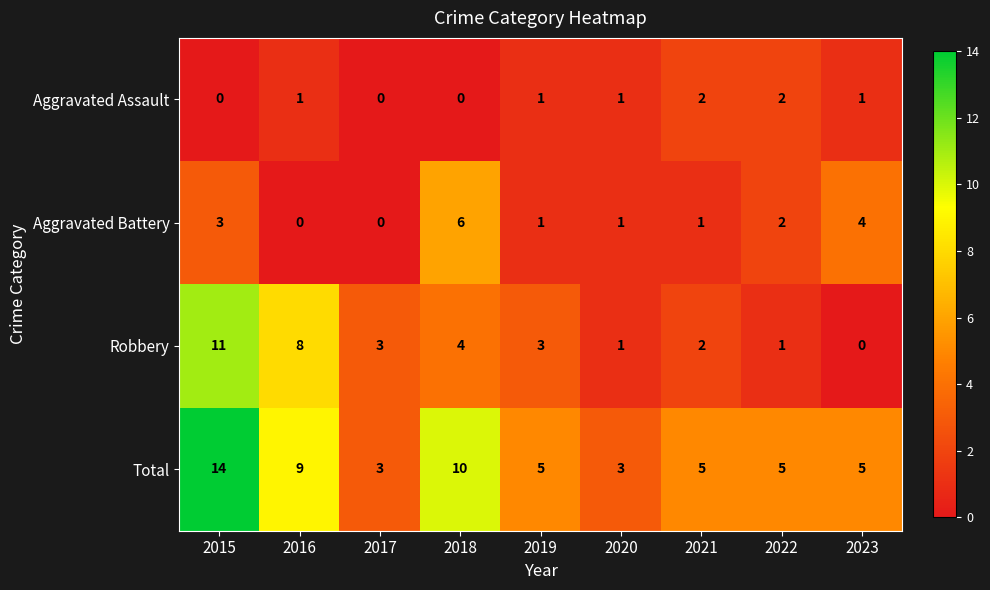

How many distinct data groups are displayed?

4